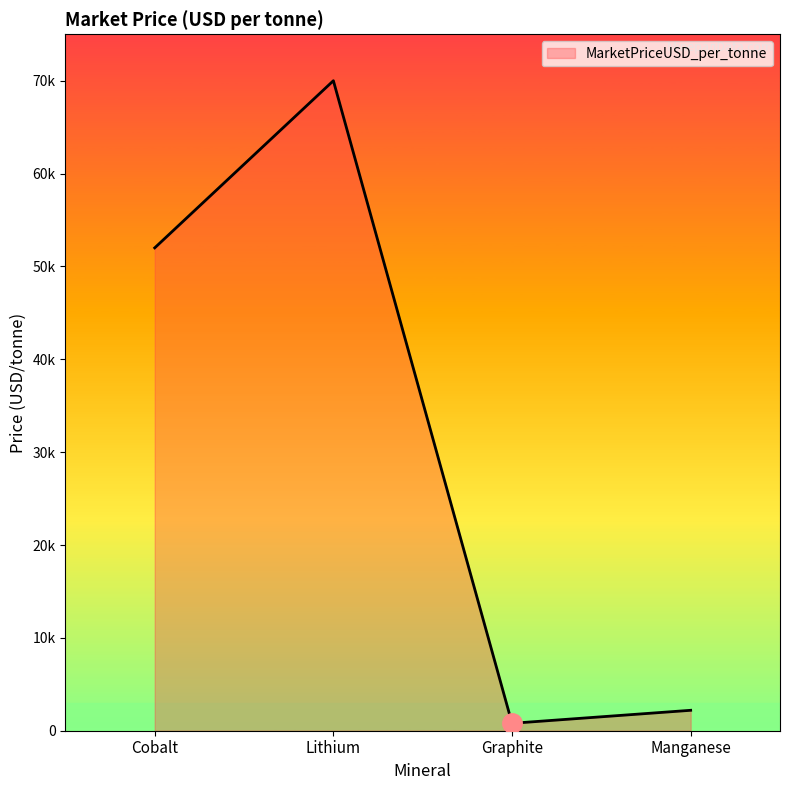

Does the chart have visible grid lines?

No